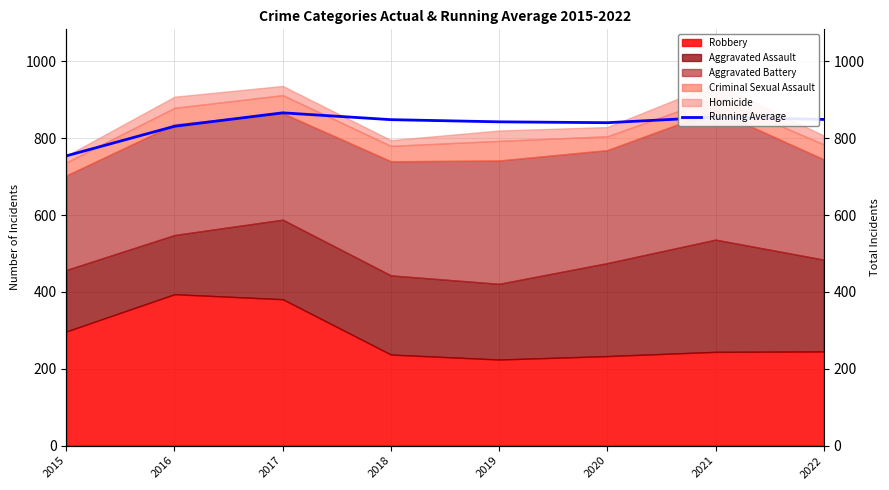

Which label corresponds to the largest value in the chart?

2017